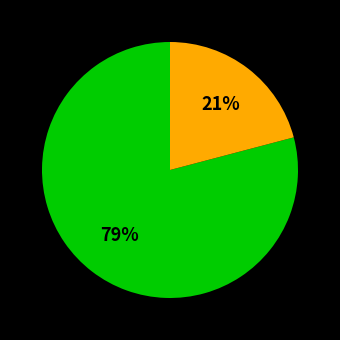

To the nearest percent, what is the difference between the largest and smallest slice percentages?

58%